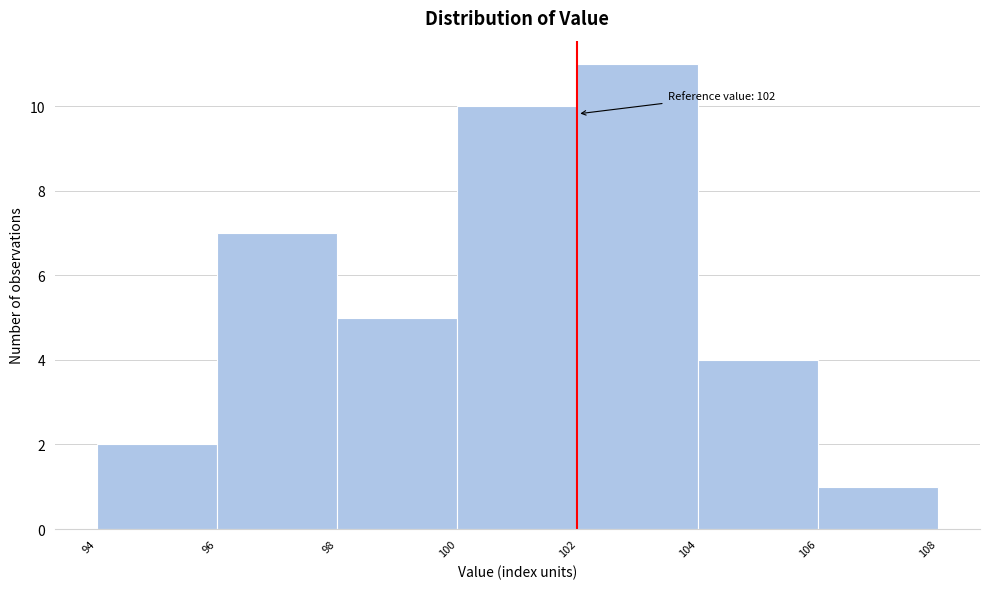

Over which range of the x-axis is the bar tallest?

102 to 104